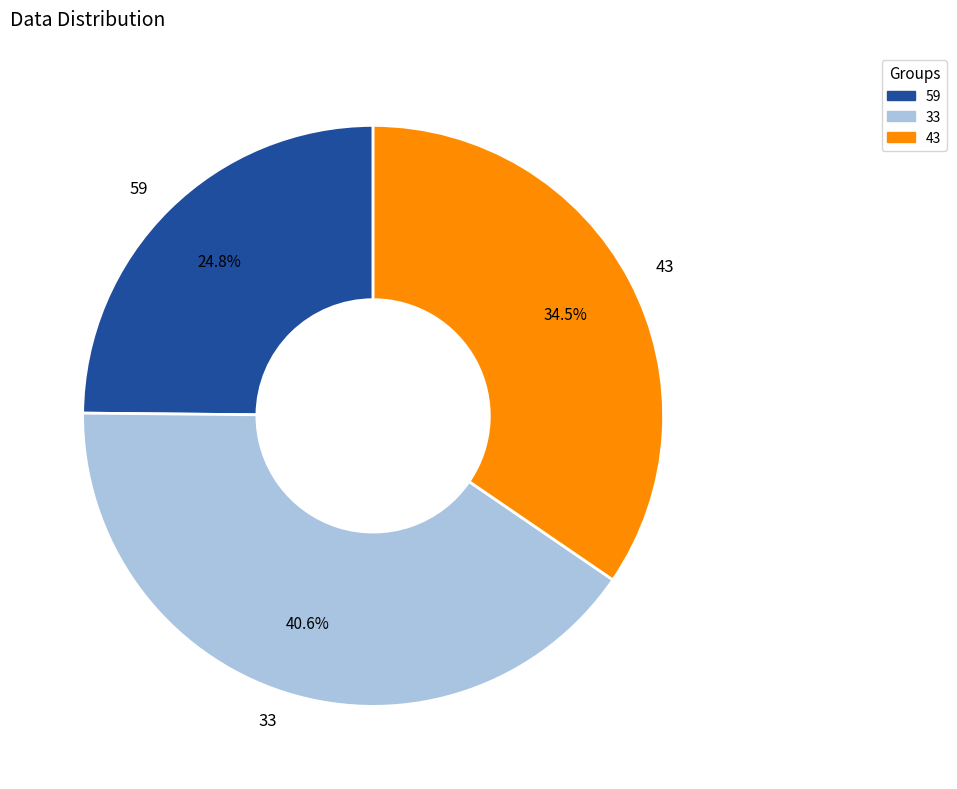

To the nearest percent, what percentage of the pie is 33?

41%